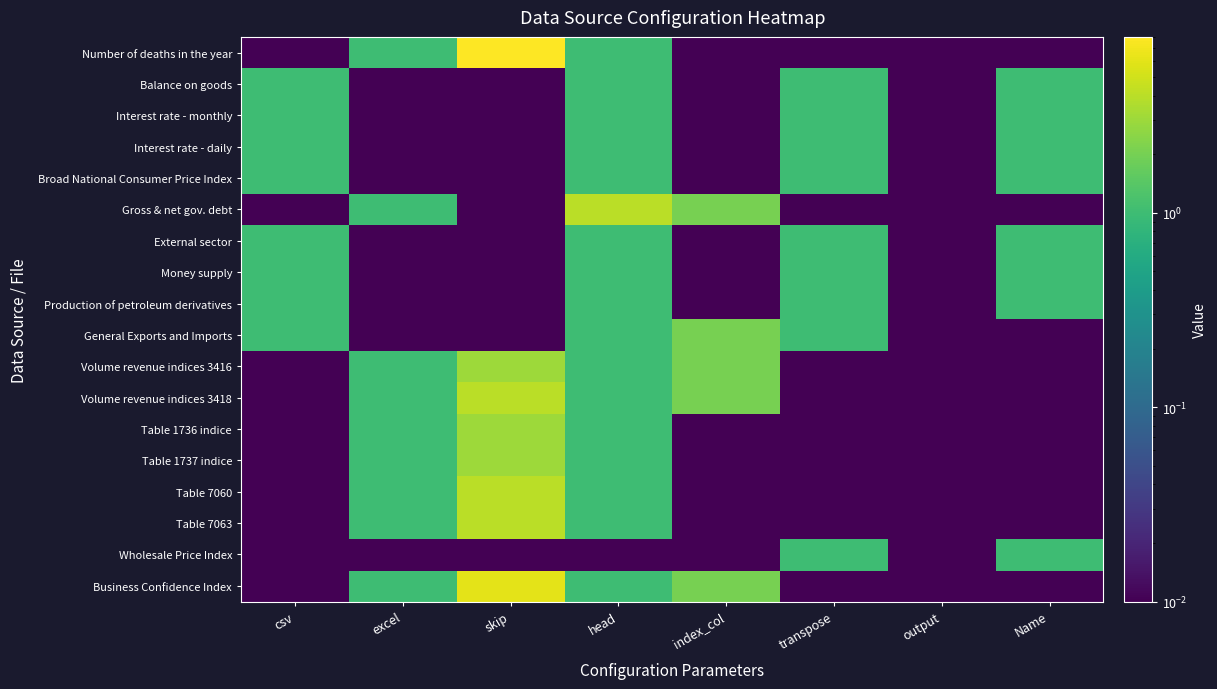

Which series has the largest range (max minus min)?

Number of deaths in the year